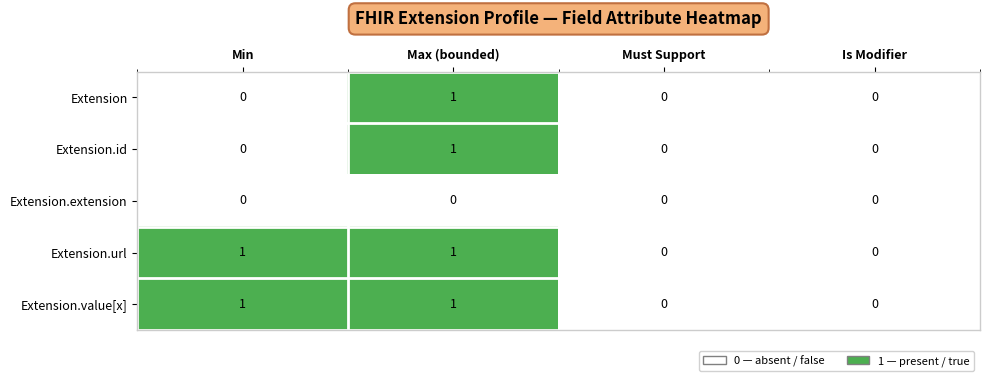

How many Extension.url values are between 0 and 1?

4